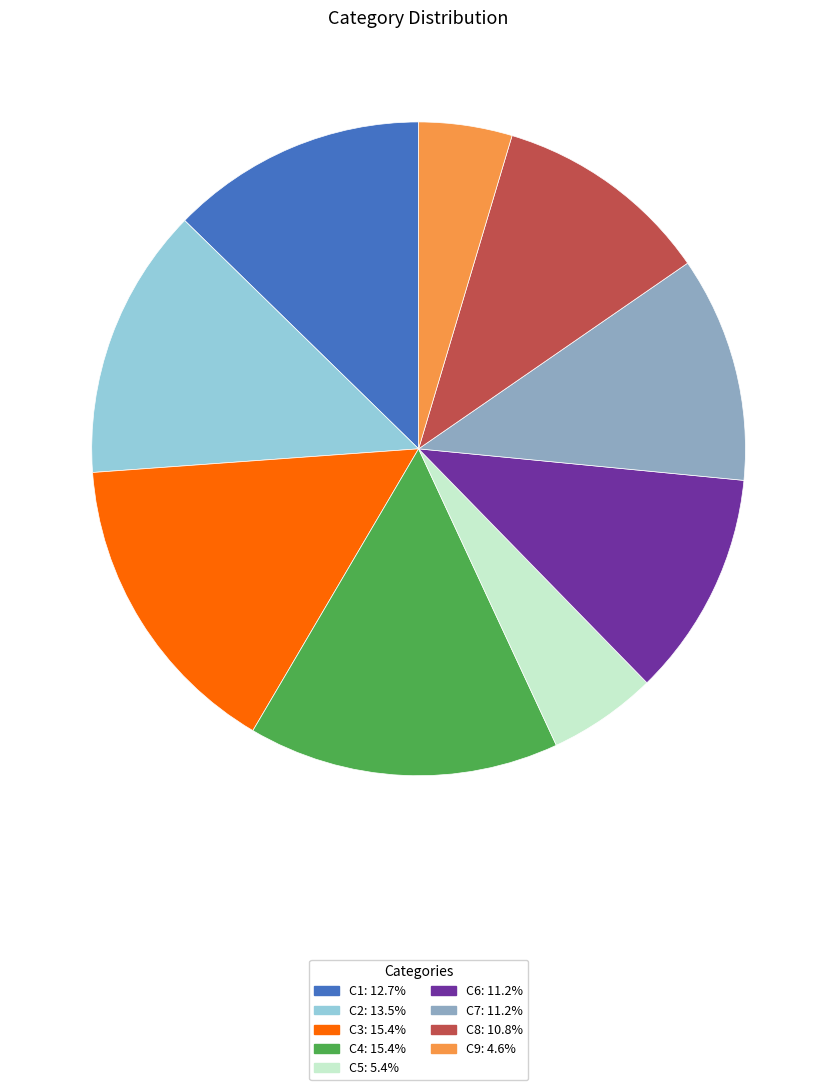

Does C8: 10.8% account for over 50% of the chart?

No